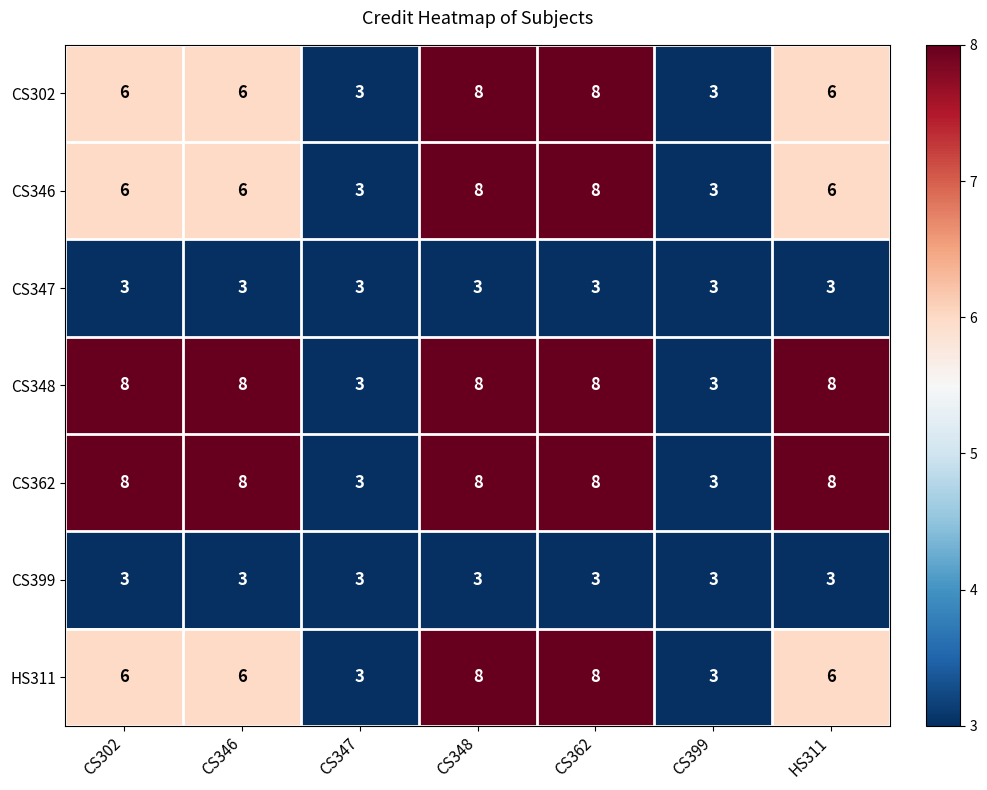

How many categories are shown in the chart?

7